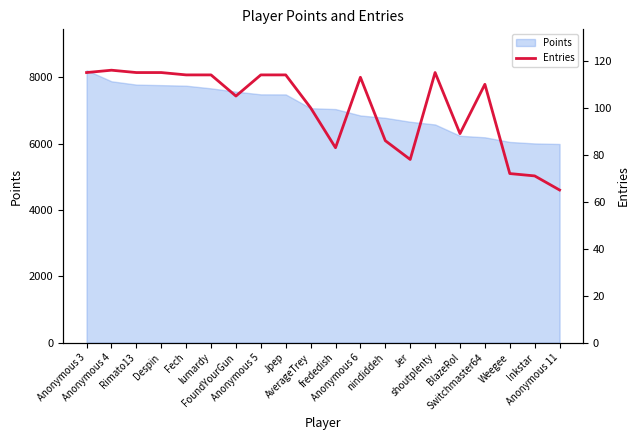

Between Rimato13 and Fech, which is larger?

Rimato13